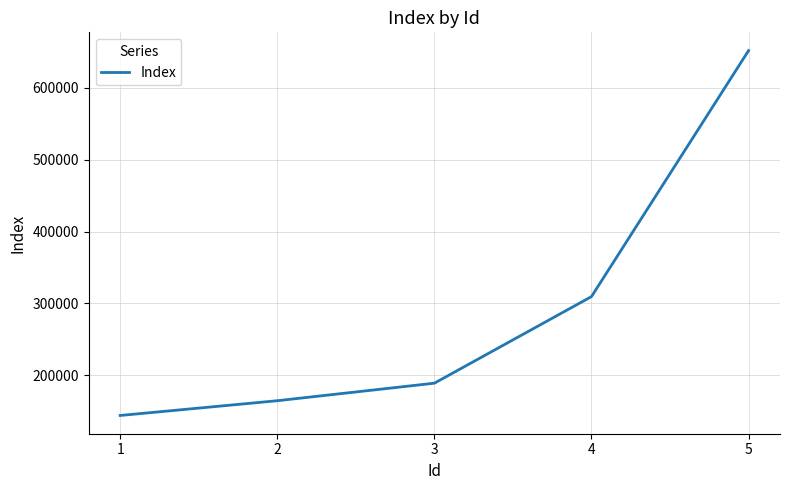

List the labels in order of value, smallest first.

1, 2, 3, 4, 5